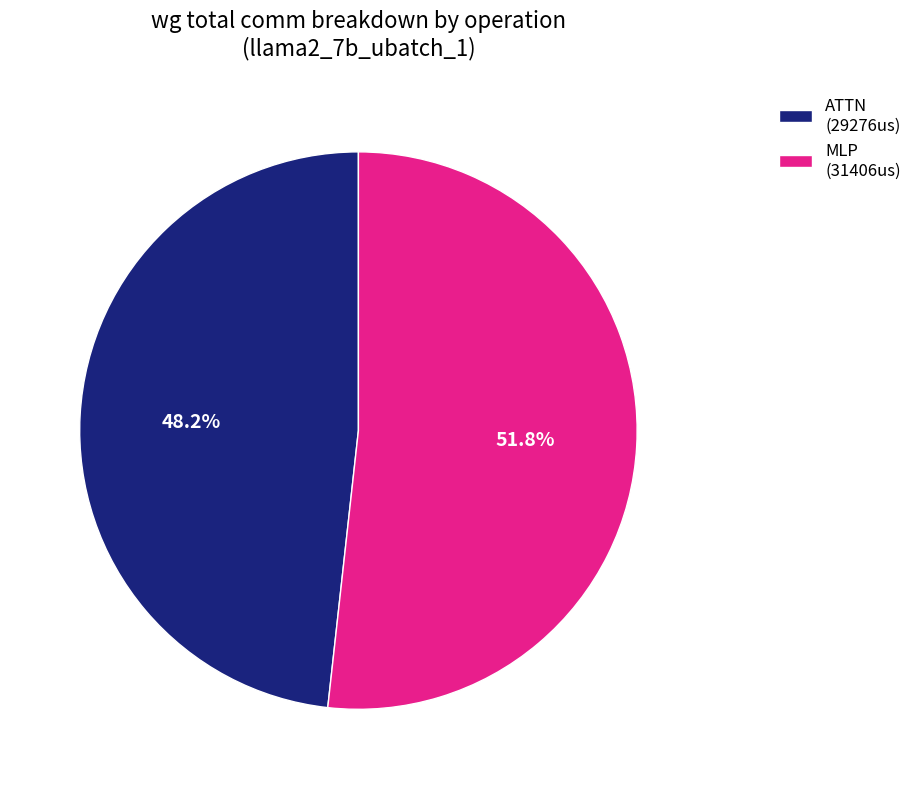

Which slice is the largest?

MLP (31406us)